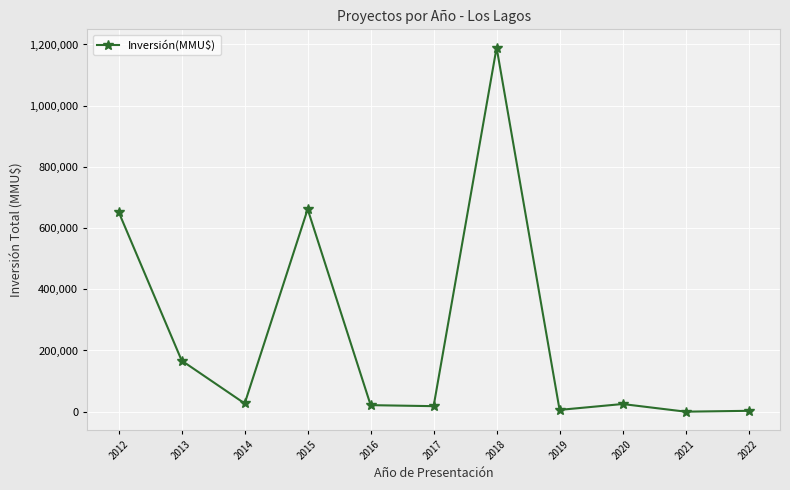

What is the difference between the maximum and minimum values?

1190000